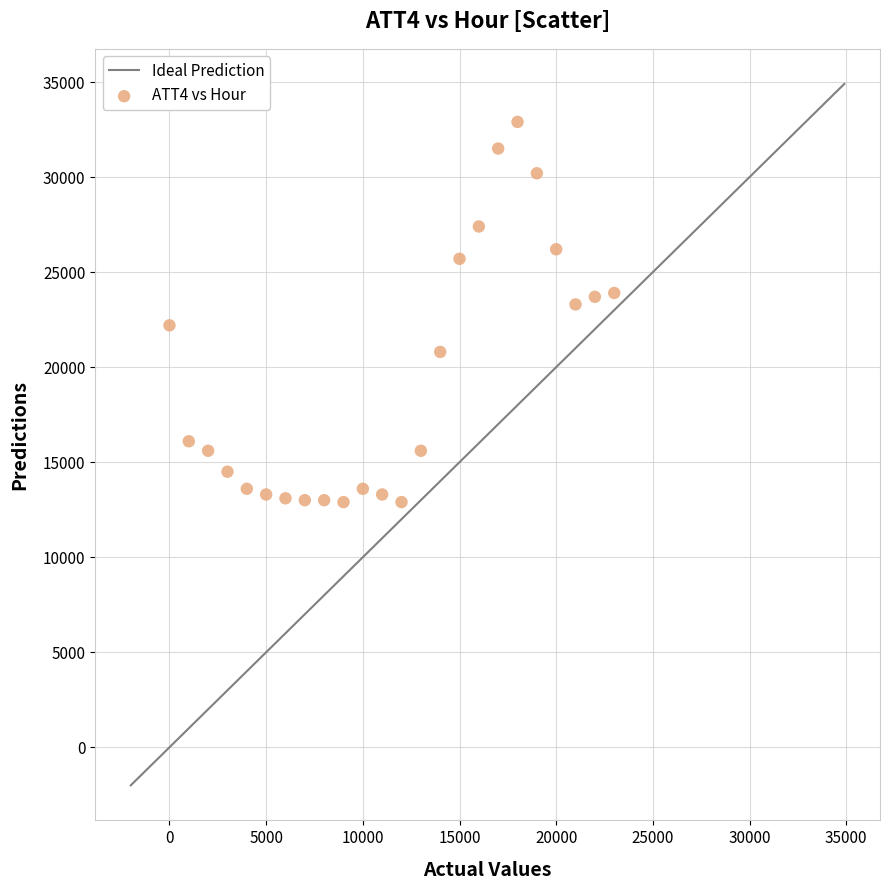

What is the range of Y values (max minus min)?

20000